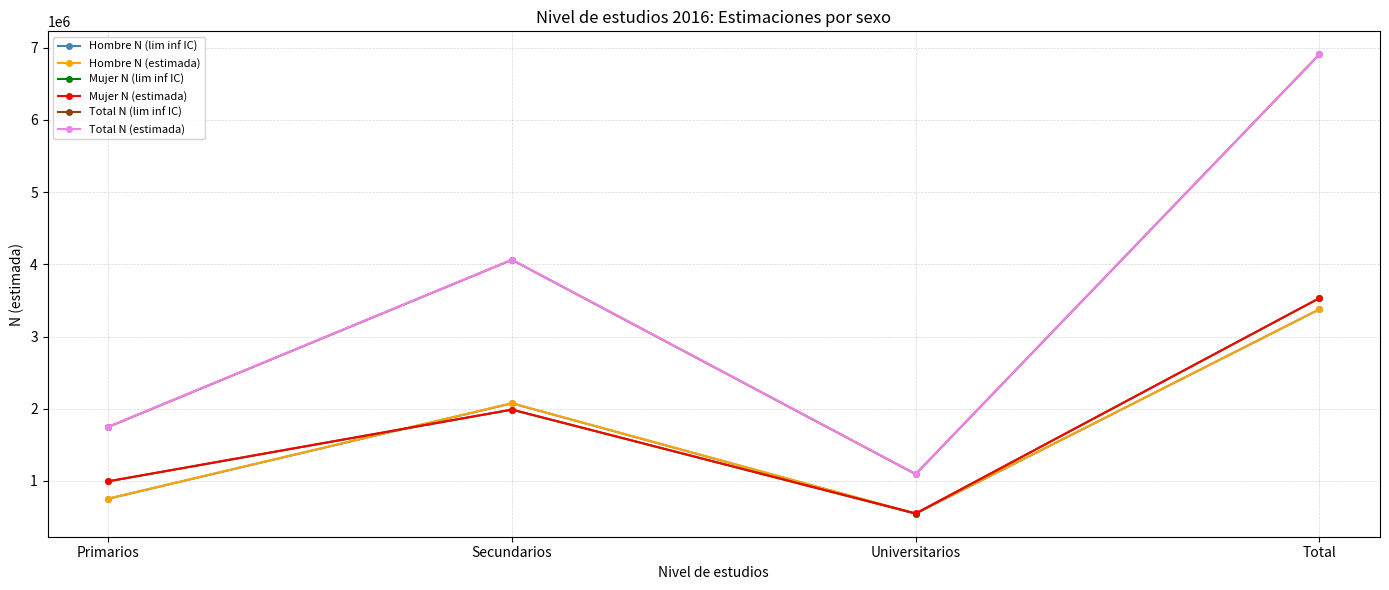

At which category does Hombre N (estimada) reach its first local valley?

Universitarios